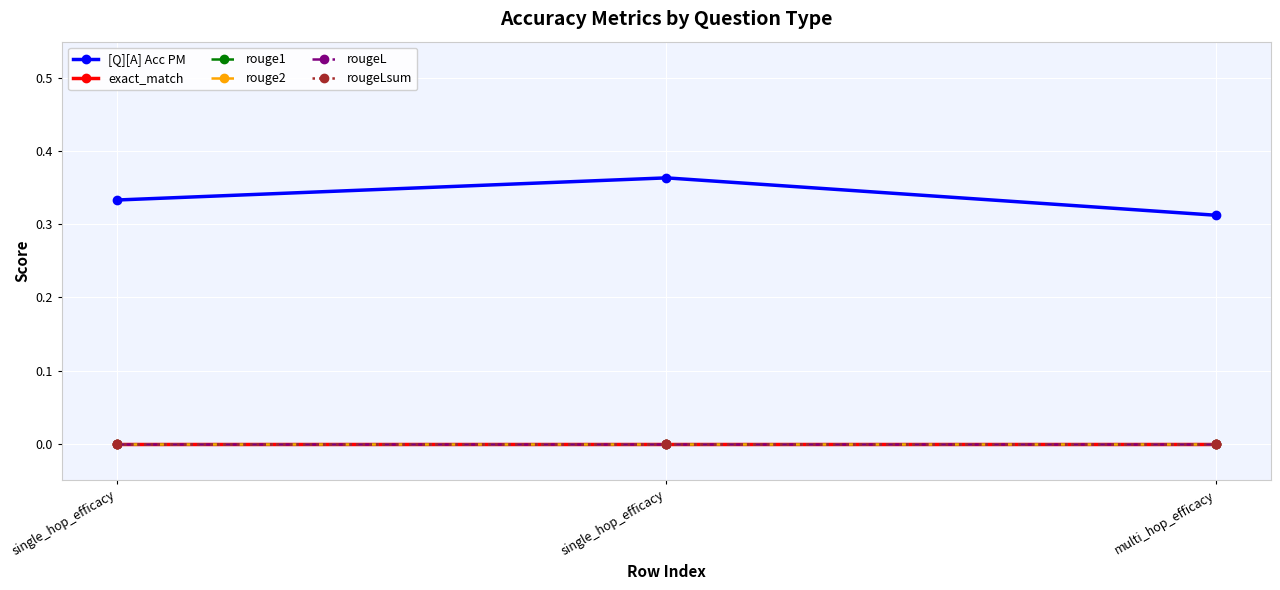

Does the chart have visible grid lines?

Yes